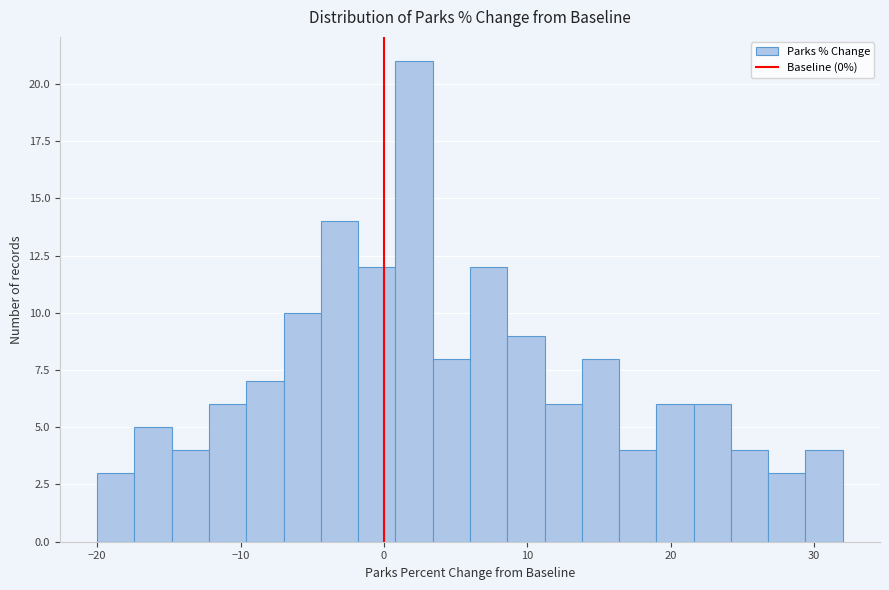

Read against the x-axis, roughly where is the centre of the tallest bar?

2